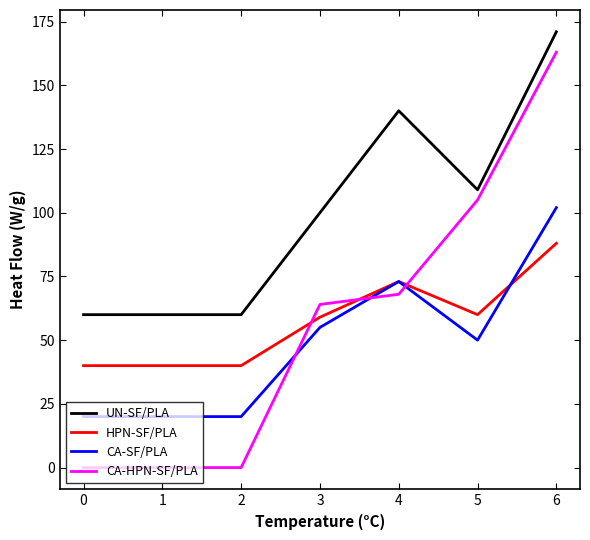

Count the HPN-SF/PLA values in the range 40 to 73.

6